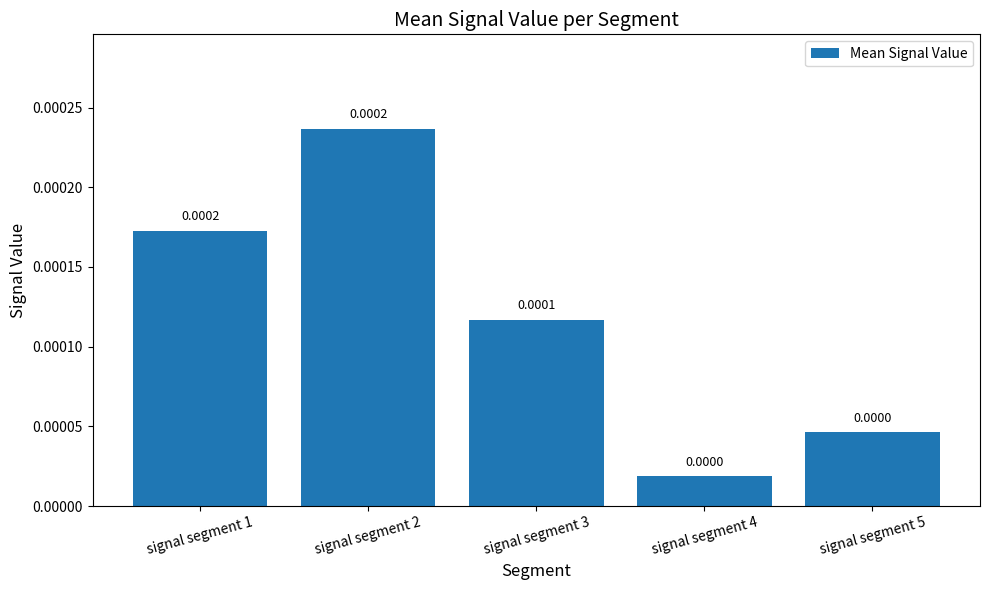

True or false: the data shows 0.0 at signal segment 2.

True